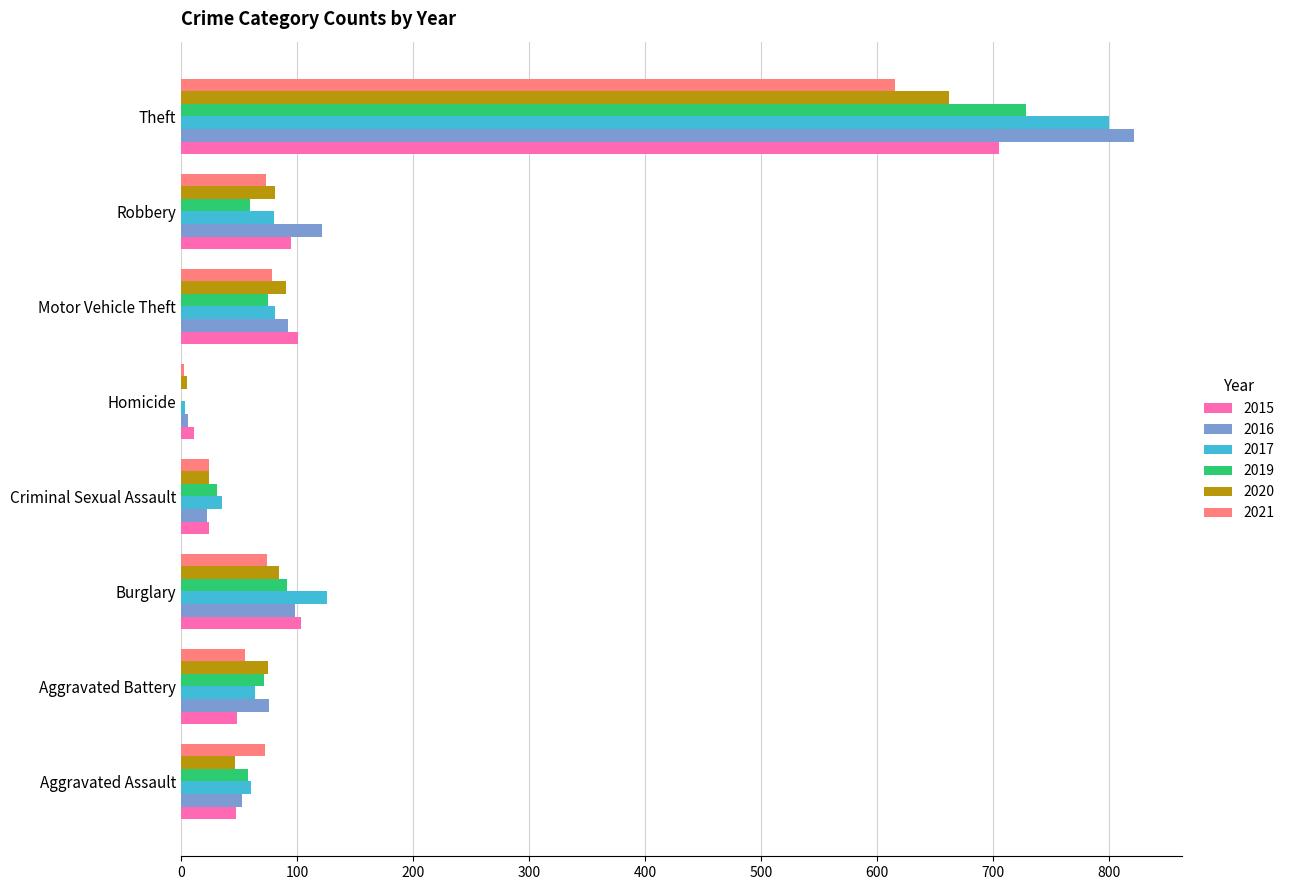

What is the sum of all 2019 values?

1114